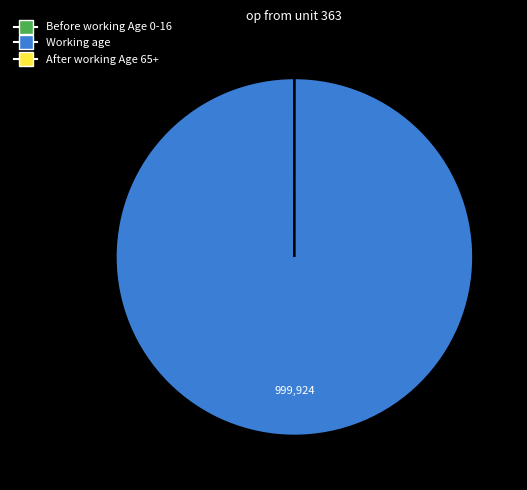

Does any single category account for the majority?

Yes